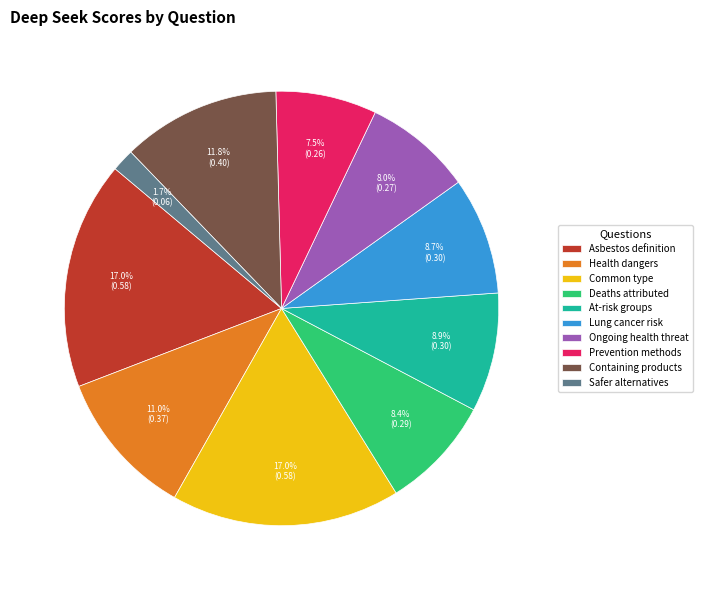

What is the smallest slice in the pie chart?

Safer alternatives